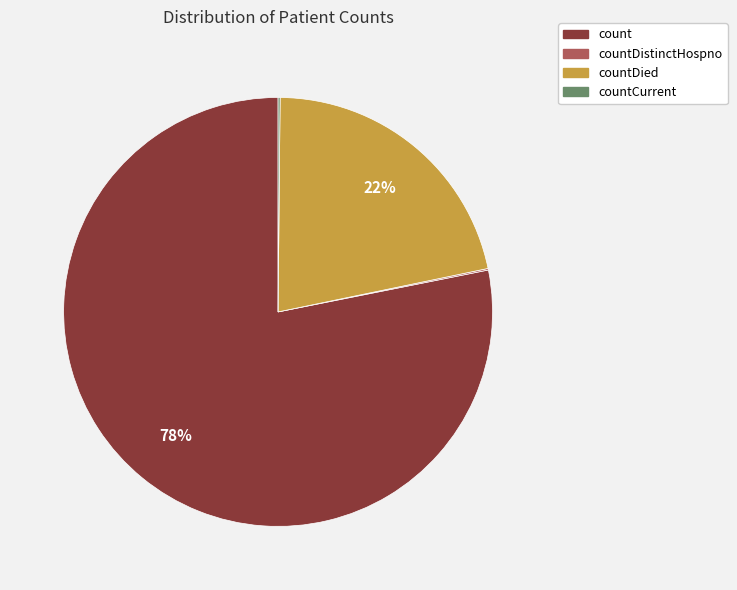

To the nearest percent, what percentage of the pie is count?

78%